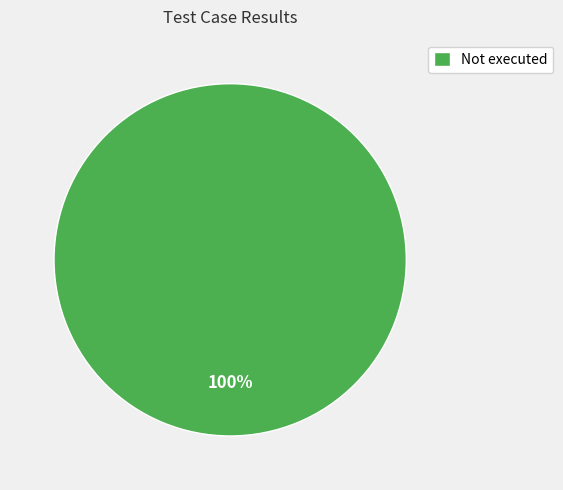

To the nearest percent, what portion does Not executed represent?

100%